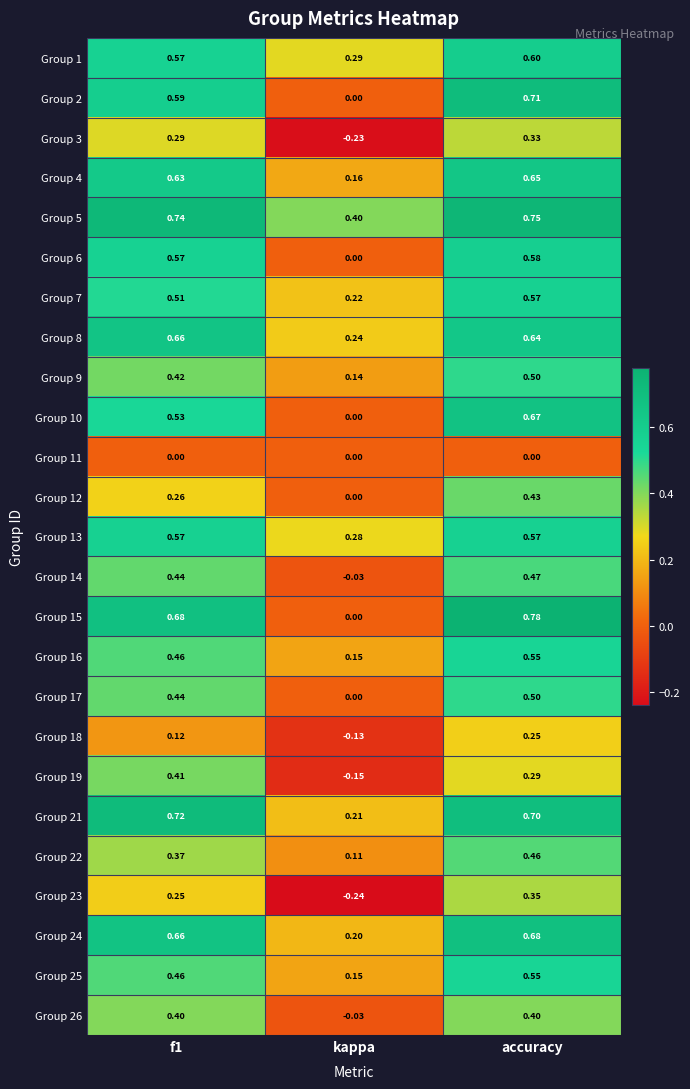

Is the value of Group 18 at f1 greater than the value of Group 3 at kappa?

Yes